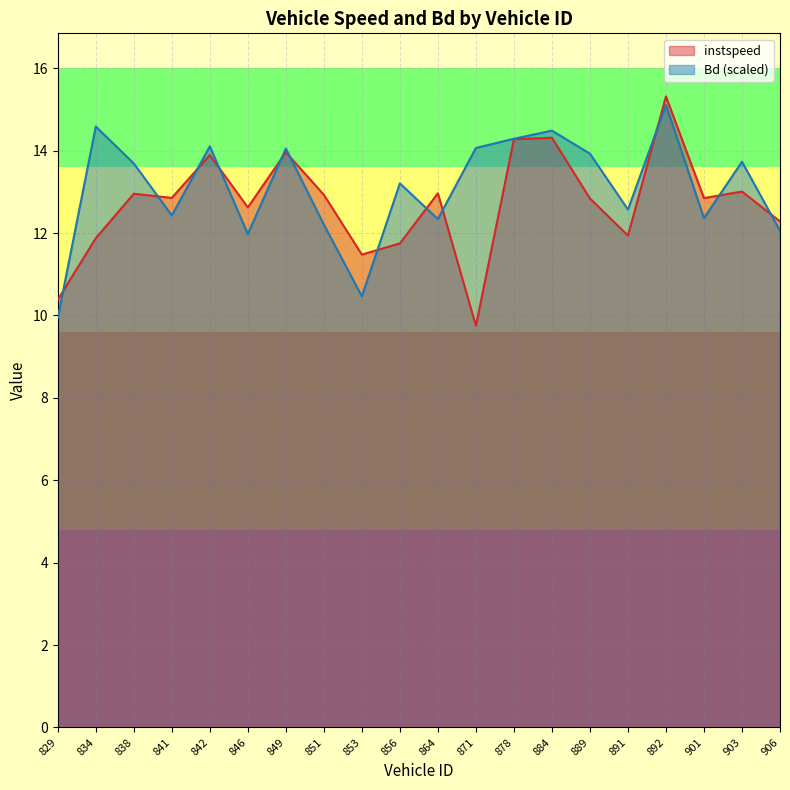

Which category has the highest value across all series?

892